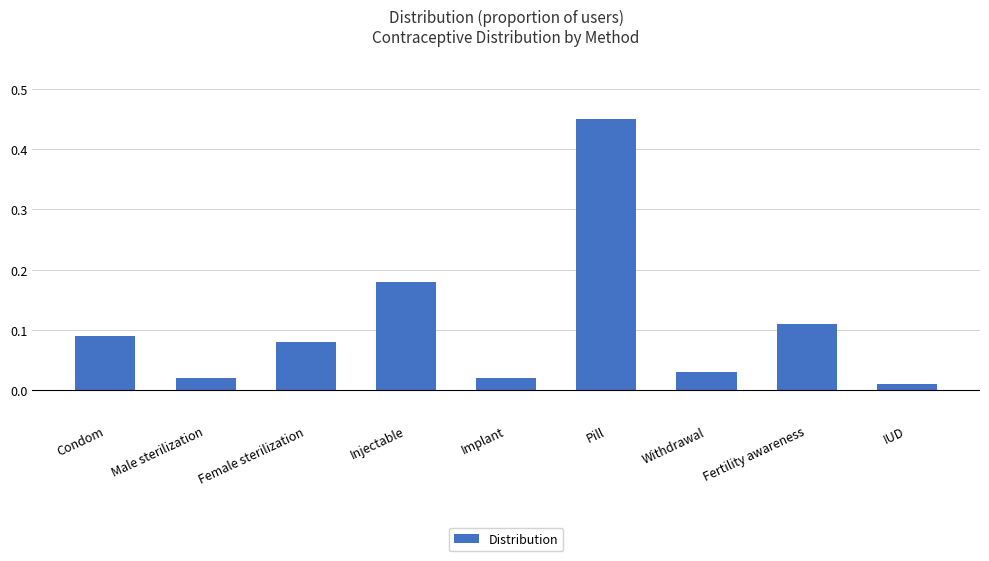

True or false: the data shows 0.8 at Pill.

False